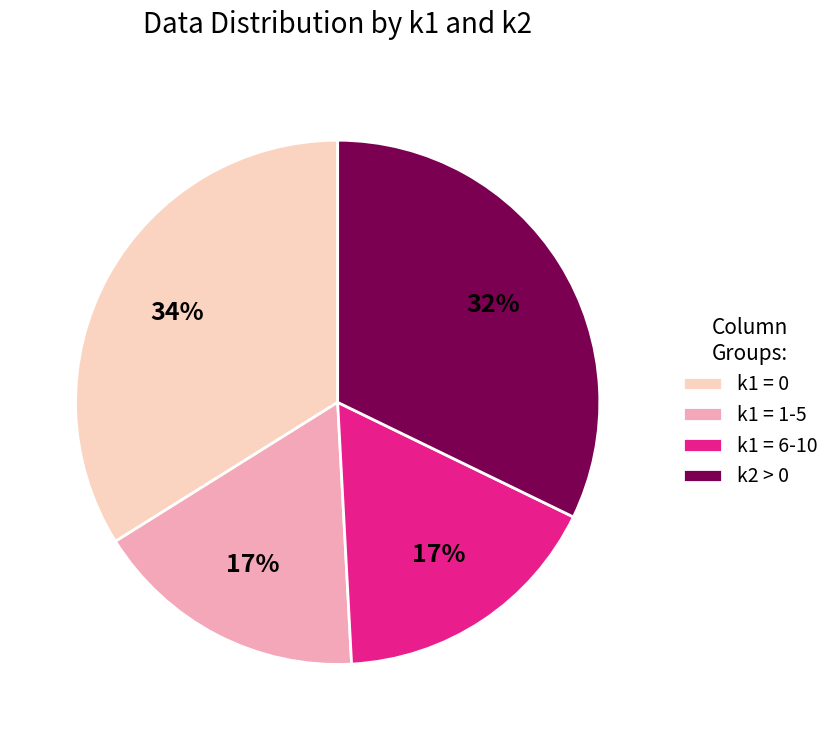

Which category has the biggest portion of the pie?

k1 = 0